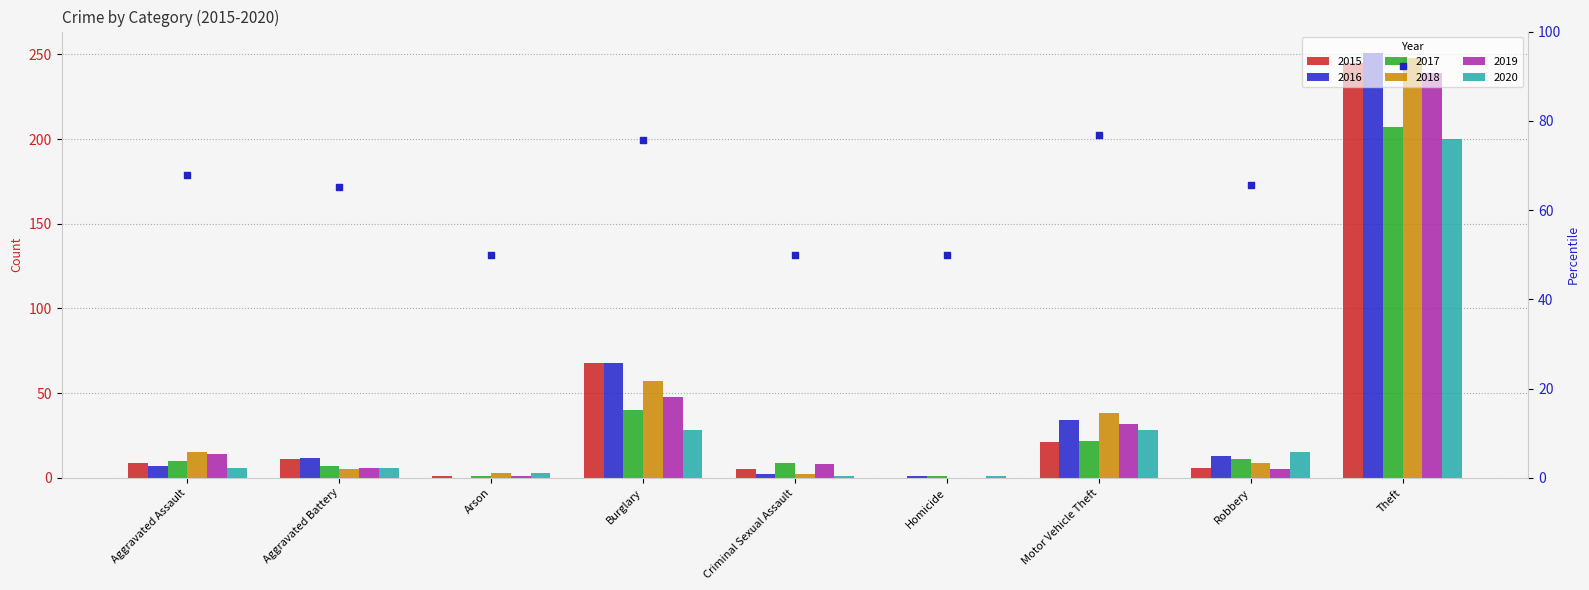

Which has a higher value, Aggravated Assault or Homicide?

Aggravated Assault